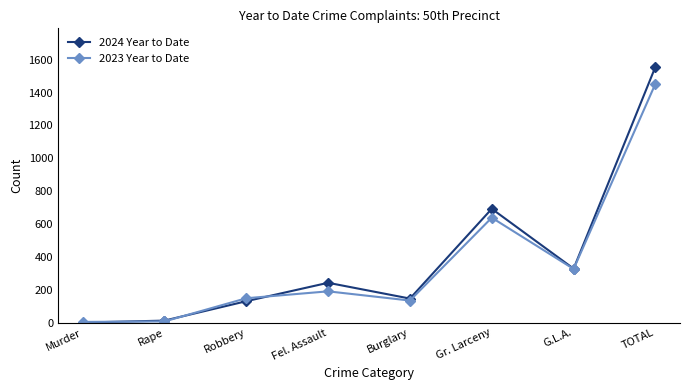

How many series are shown in this chart?

2